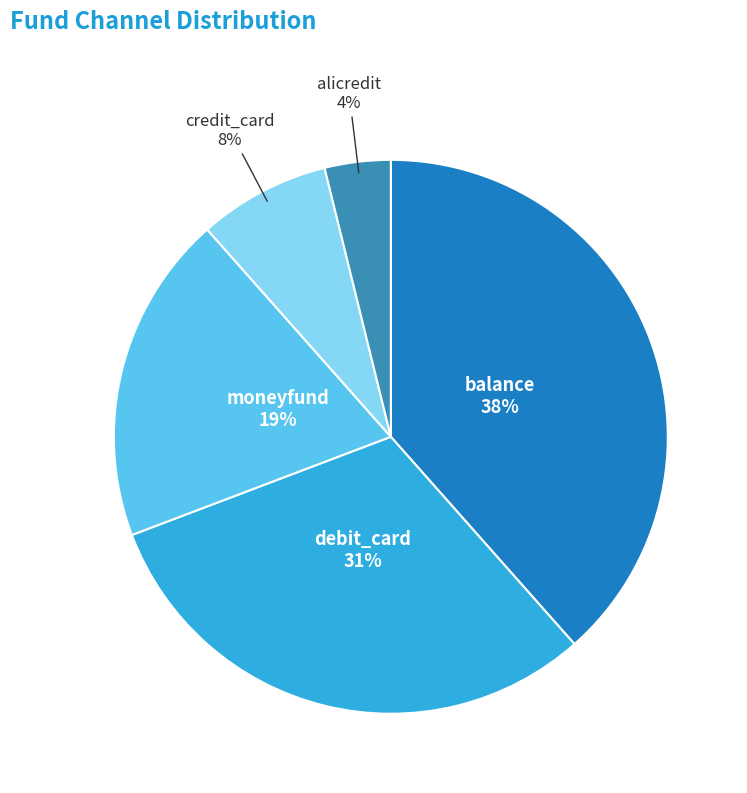

Which category has the biggest portion of the pie?

balance